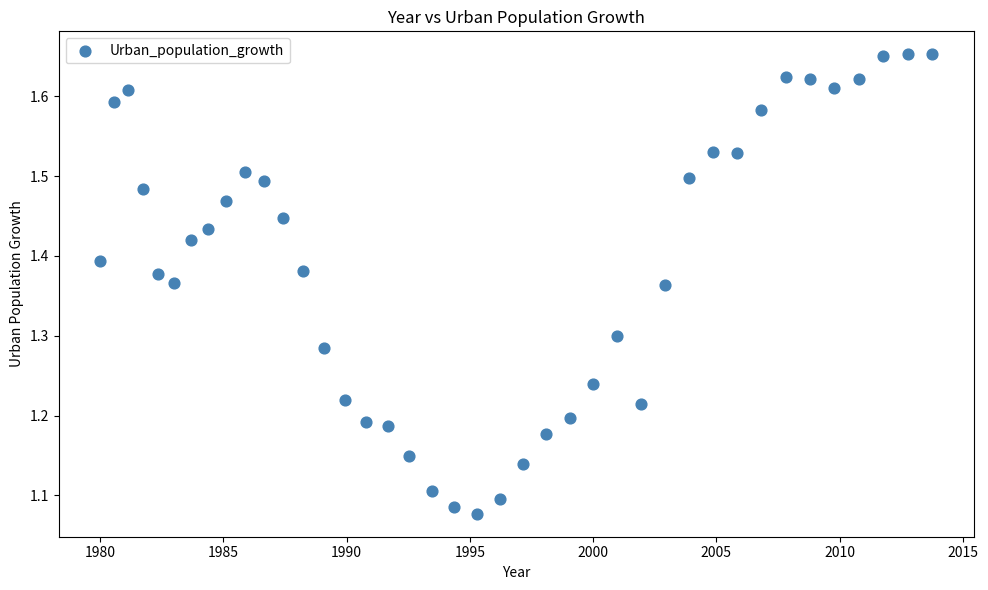

What is the range of X values (max minus min)?

33.8